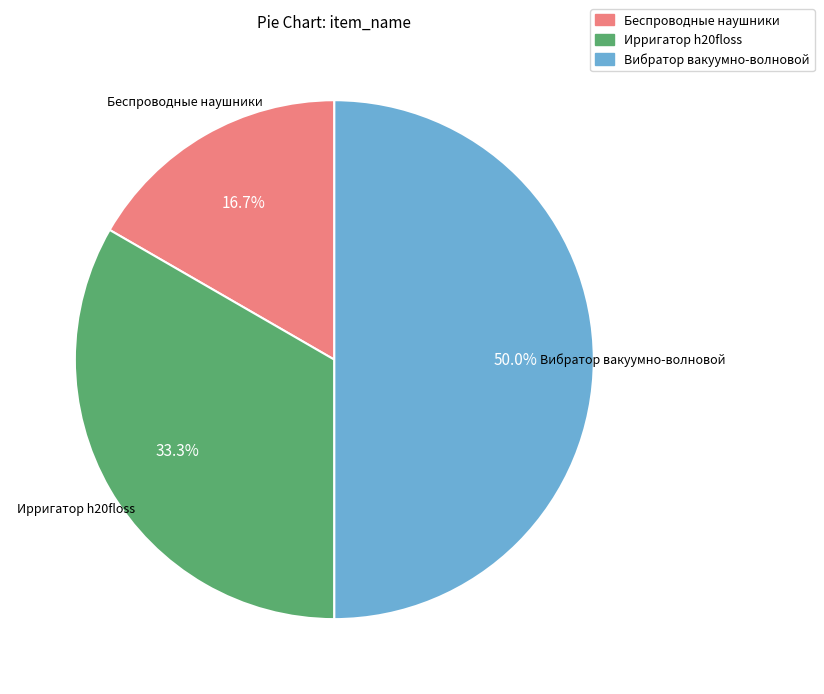

Rank the categories by value from highest to lowest.

Вибратор вакуумно-волновой, Ирригатор h20floss, Беспроводные наушники